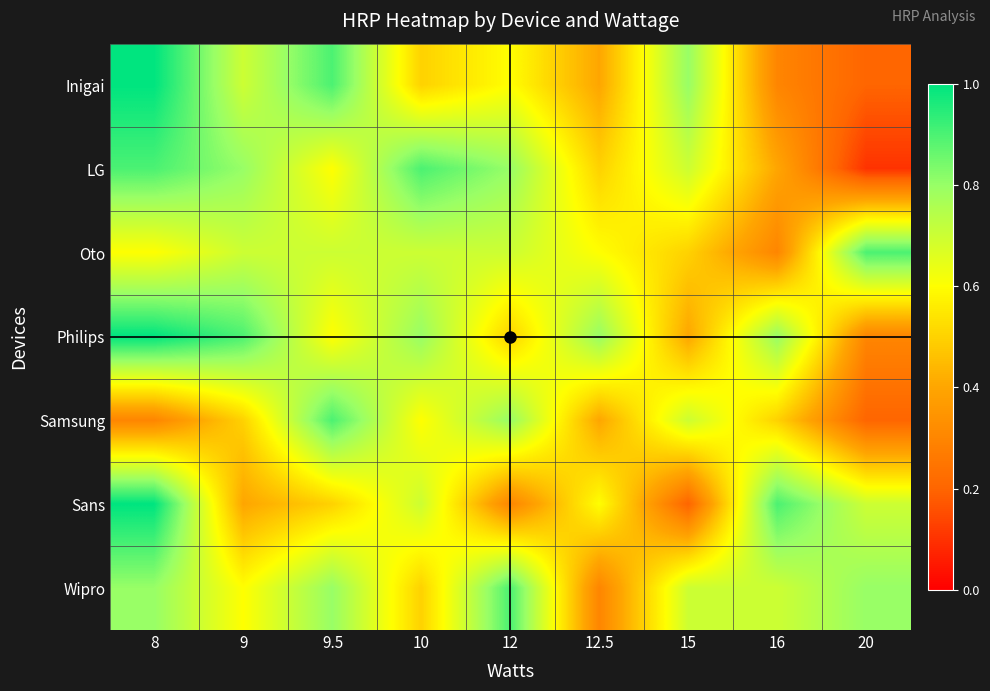

Which has a higher value, 9 or 16?

9